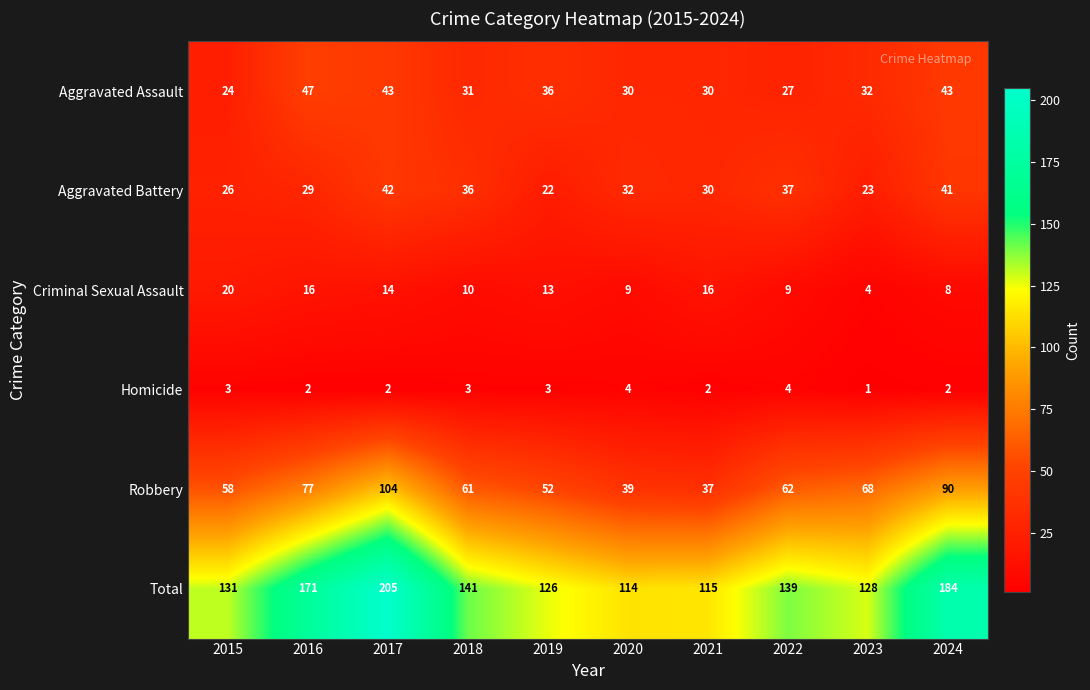

What is the sum of the Aggravated Battery values at 2021 and 2022?

67